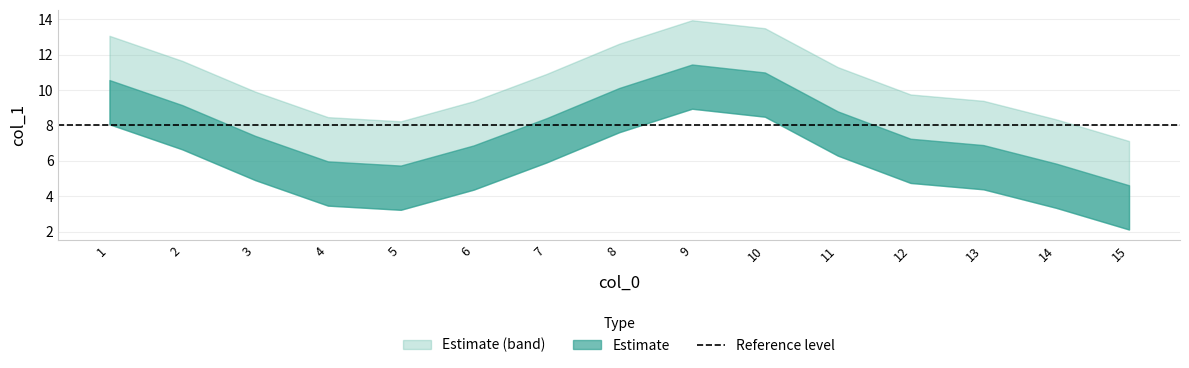

What is the difference between the second highest and second lowest values?

12